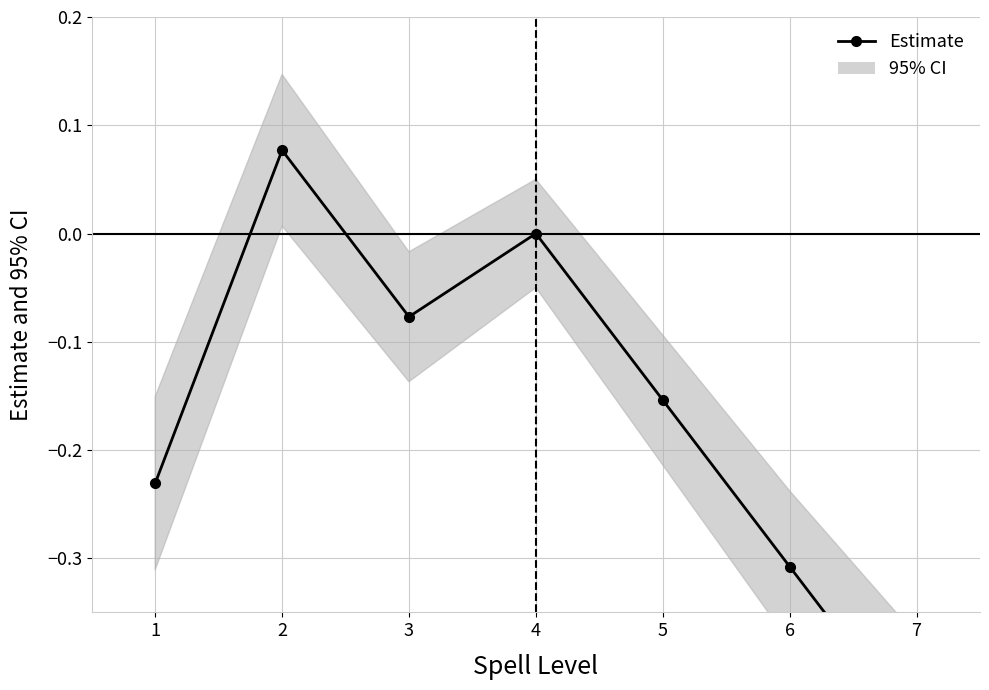

Rank the categories by value from lowest to highest.

7, 6, 1, 5, 3, 4, 2